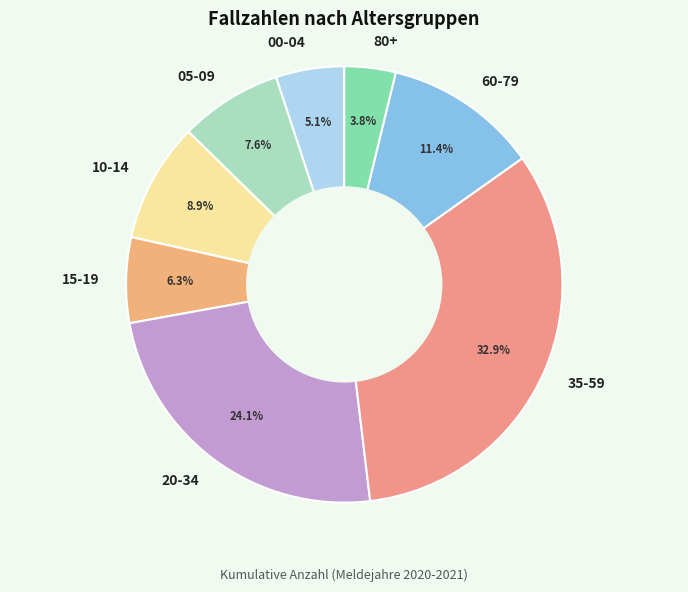

Which category has the biggest portion of the pie?

35-59